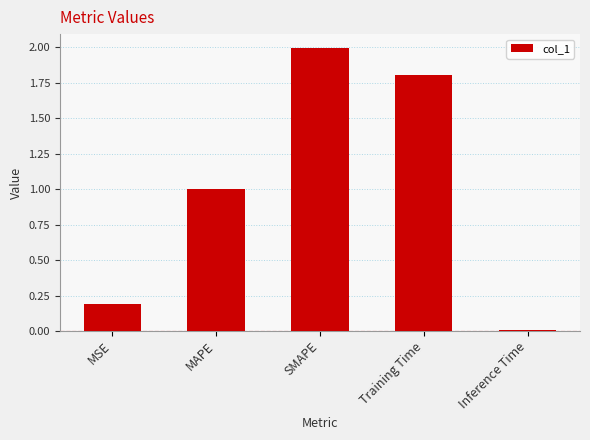

What is the difference between the values at MSE and SMAPE?

1.8